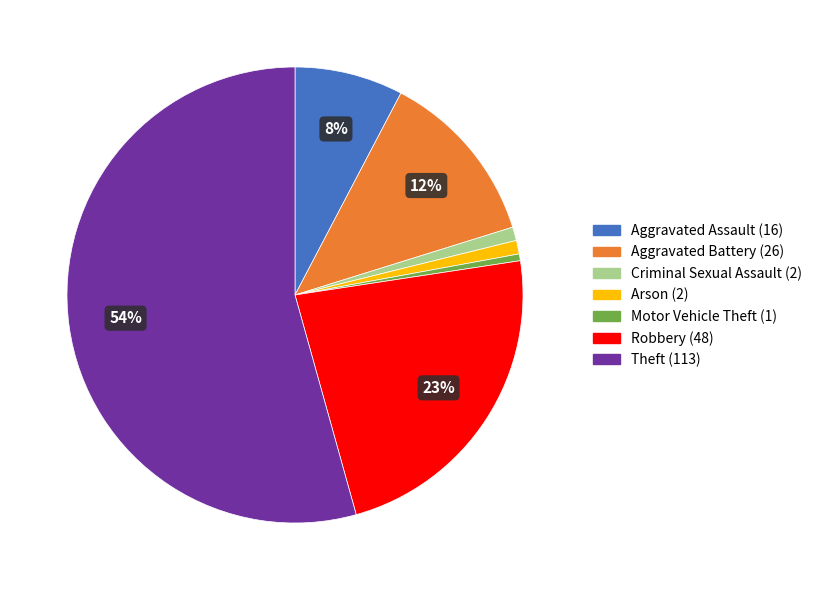

Does any single category account for the majority?

Yes